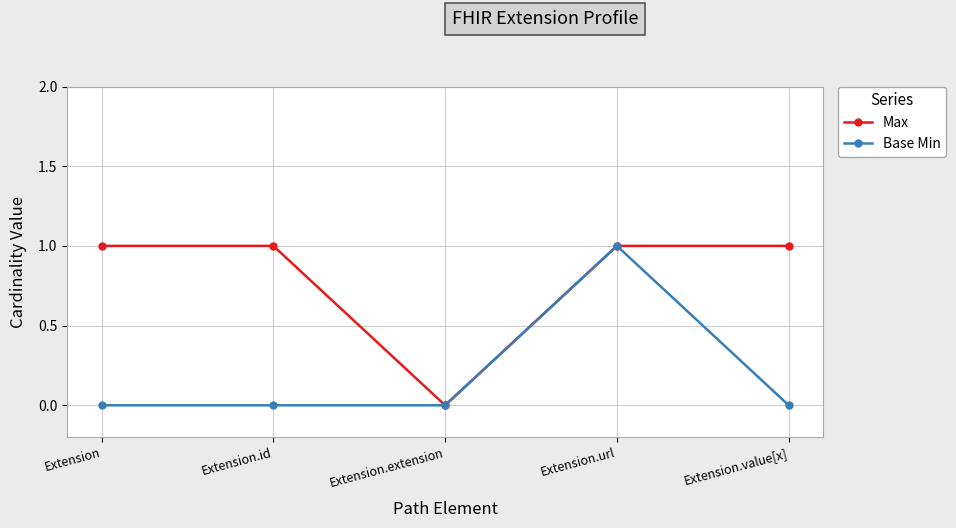

What is the label of the 4th point from the left?

Extension.url